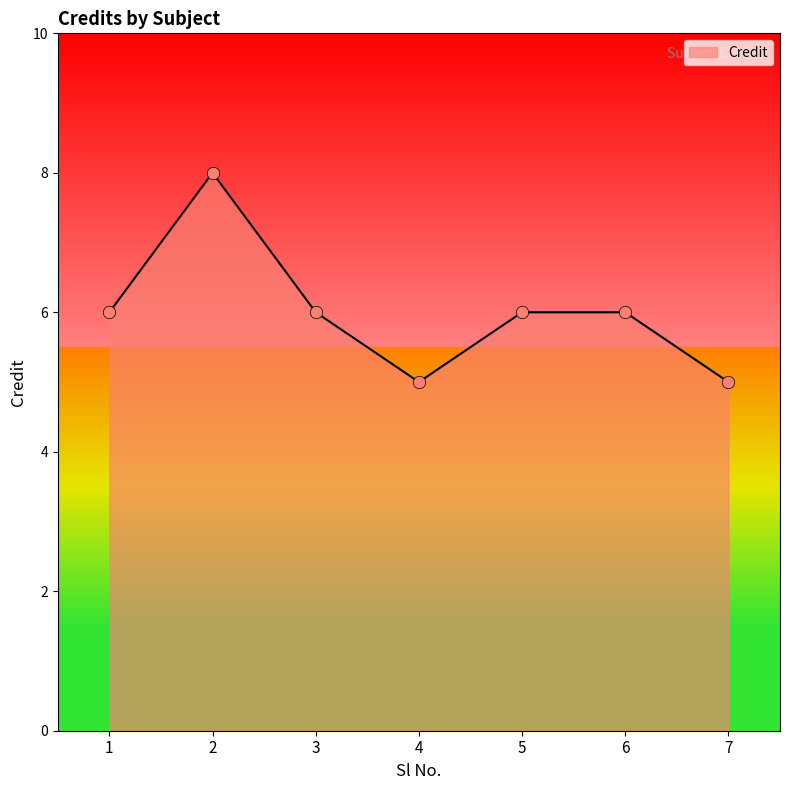

What is the change in value from 3 to 7?

-1